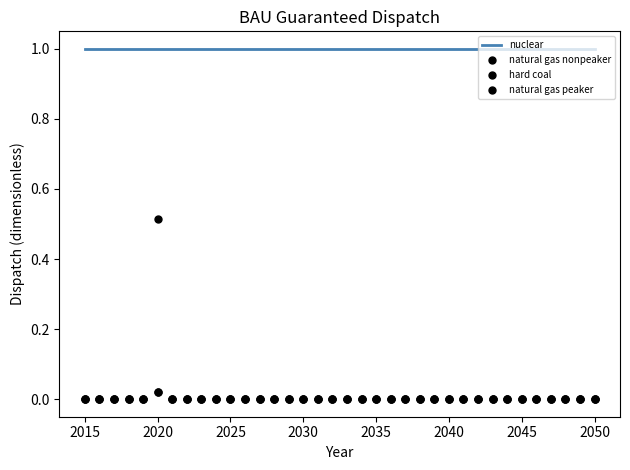

Which series reaches the maximum Y coordinate?

nuclear